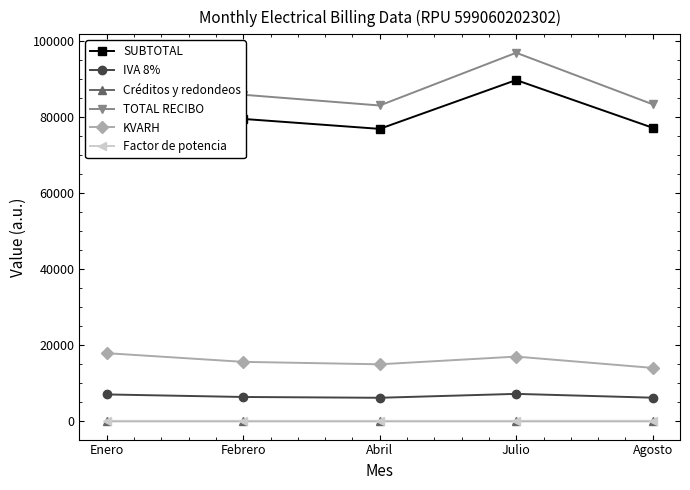

The TOTAL RECIBO series shows 82933.0 at Abril. True or false?

True